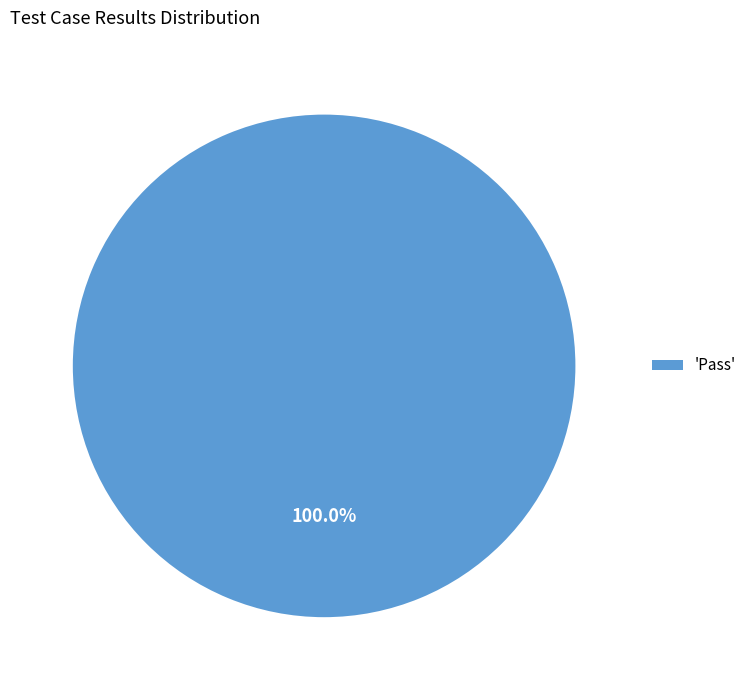

Is there a majority slice in this chart?

Yes